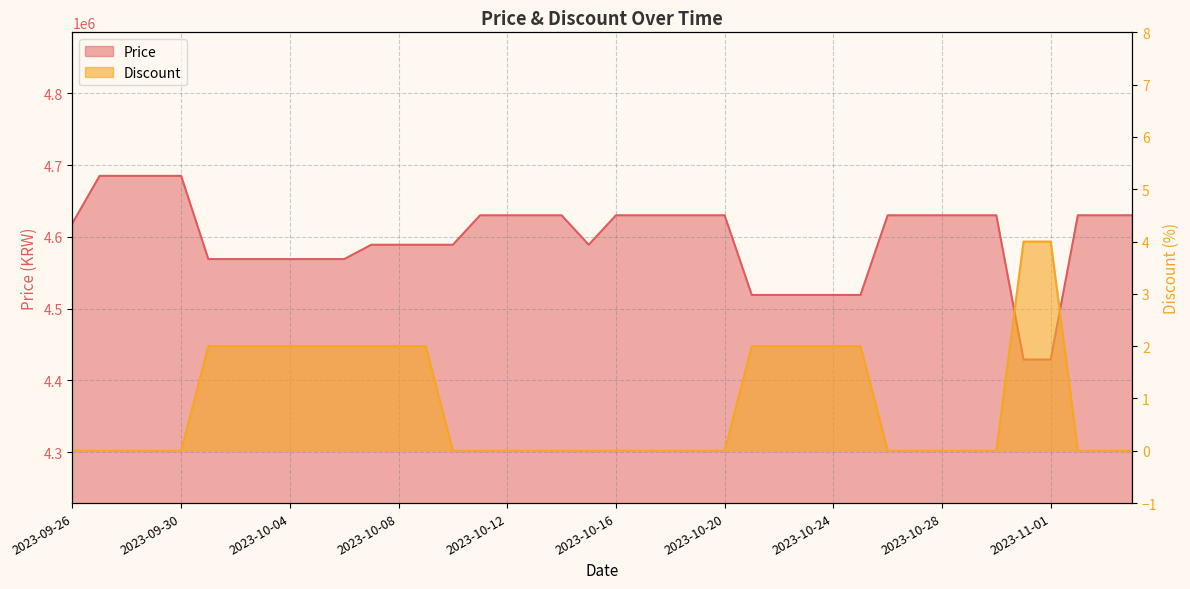

Reading left to right, list all the values displayed in this chart.

Price: 2023-09-26=4619000	2023-09-27=4685000	2023-09-28=4685000	2023-09-29=4685000	2023-09-30=4685000	2023-10-01=4569000	2023-10-02=4569000	2023-10-03=4569000	2023-10-04=4569000	2023-10-05=4569000	2023-10-06=4569000	2023-10-07=4589000	2023-10-08=4589000	2023-10-09=4589000	2023-10-10=4589000	2023-10-11=4630000	2023-10-12=4630000	2023-10-13=4630000	2023-10-14=4630000	2023-10-15=4589000	2023-10-16=4630000	2023-10-17=4630000	2023-10-18=4630000	2023-10-19=4630000	2023-10-20=4630000	2023-10-21=4519000	2023-10-22=4519000	2023-10-23=4519000	2023-10-24=4519000	2023-10-25=4519000	2023-10-26=4630000	2023-10-27=4630000	2023-10-28=4630000	2023-10-29=4630000	2023-10-30=4630000	2023-10-31=4429000	2023-11-01=4429000	2023-11-02=4630000	2023-11-03=4630000	2023-11-04=4630000
Discount: 2023-09-26=0	2023-09-27=0	2023-09-28=0	2023-09-29=0	2023-09-30=0	2023-10-01=2	2023-10-02=2	2023-10-03=2	2023-10-04=2	2023-10-05=2	2023-10-06=2	2023-10-07=2	2023-10-08=2	2023-10-09=2	2023-10-10=0	2023-10-11=0	2023-10-12=0	2023-10-13=0	2023-10-14=0	2023-10-15=0	2023-10-16=0	2023-10-17=0	2023-10-18=0	2023-10-19=0	2023-10-20=0	2023-10-21=2	2023-10-22=2	2023-10-23=2	2023-10-24=2	2023-10-25=2	2023-10-26=0	2023-10-27=0	2023-10-28=0	2023-10-29=0	2023-10-30=0	2023-10-31=4	2023-11-01=4	2023-11-02=0	2023-11-03=0	2023-11-04=0